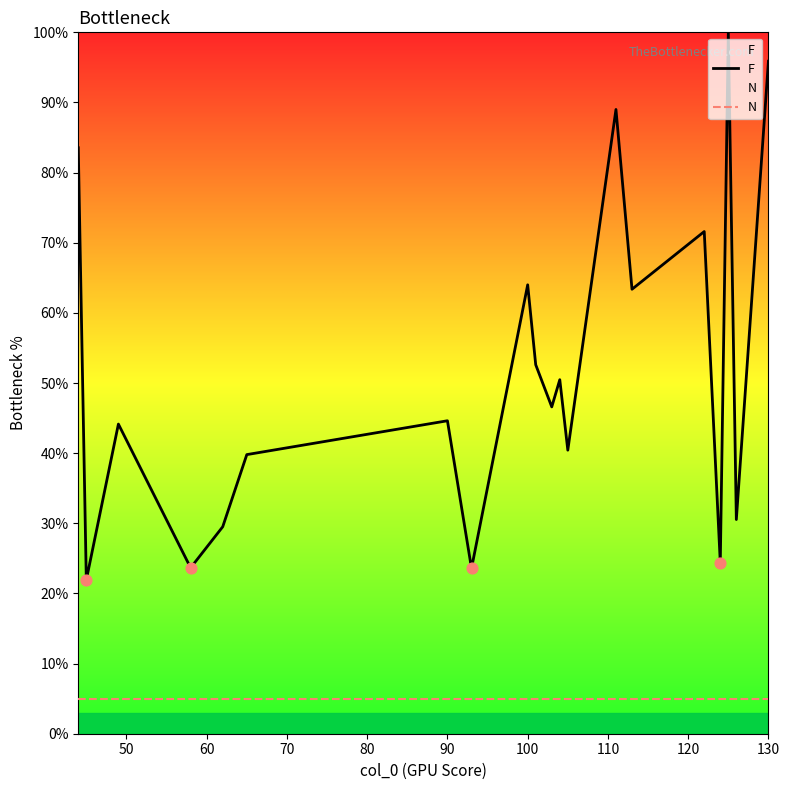

At how many categories does at least one series exceed 21?

20